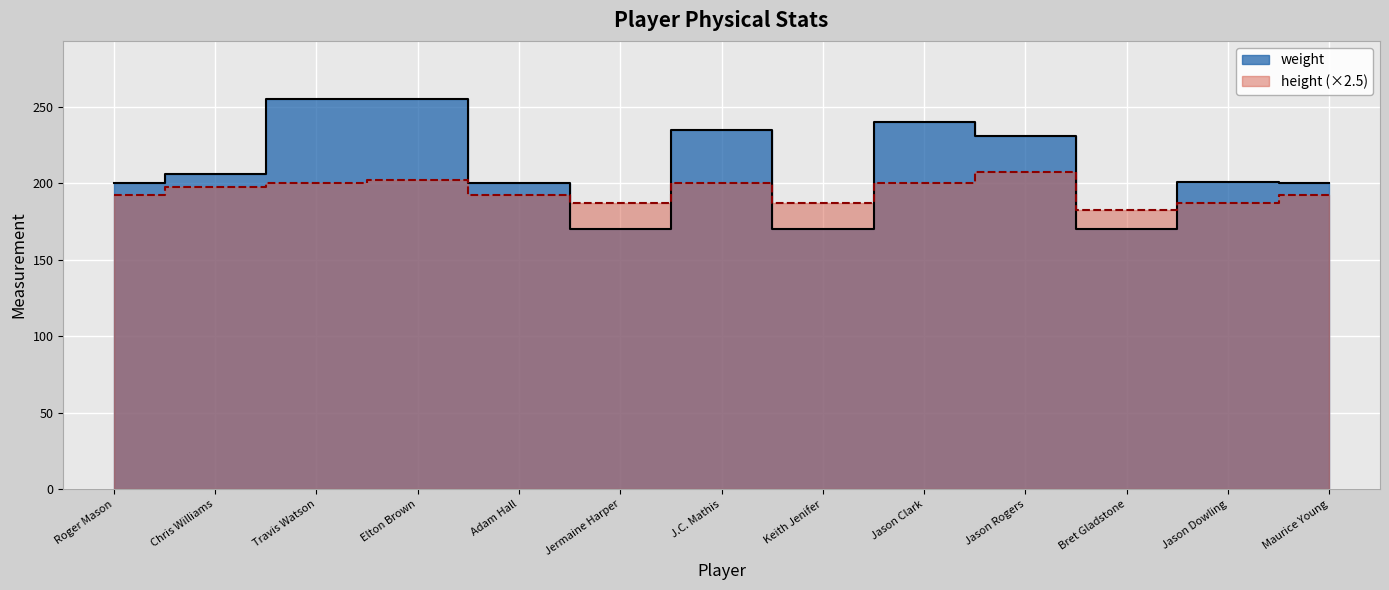

At how many categories does at least one series exceed 243?

2